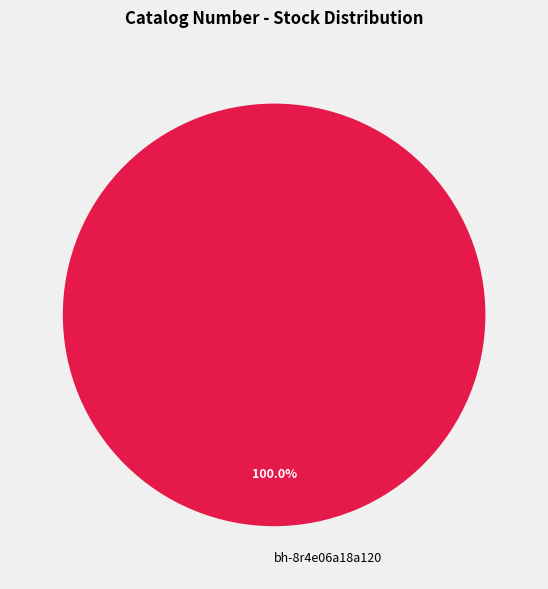

Rank the categories by value from lowest to highest.

bh-8r4e06a18a120